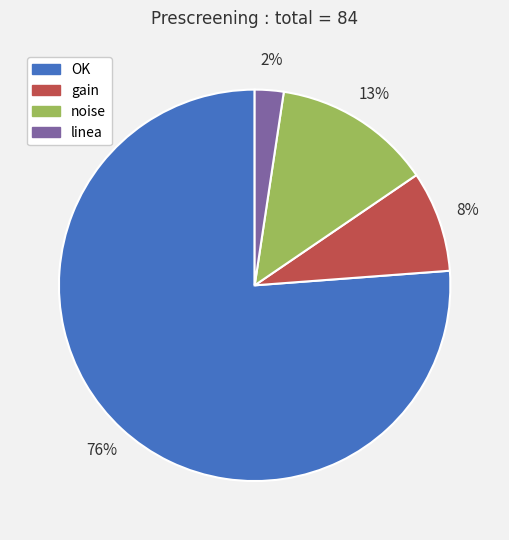

Combined, do linea and noise account for over 50%?

No